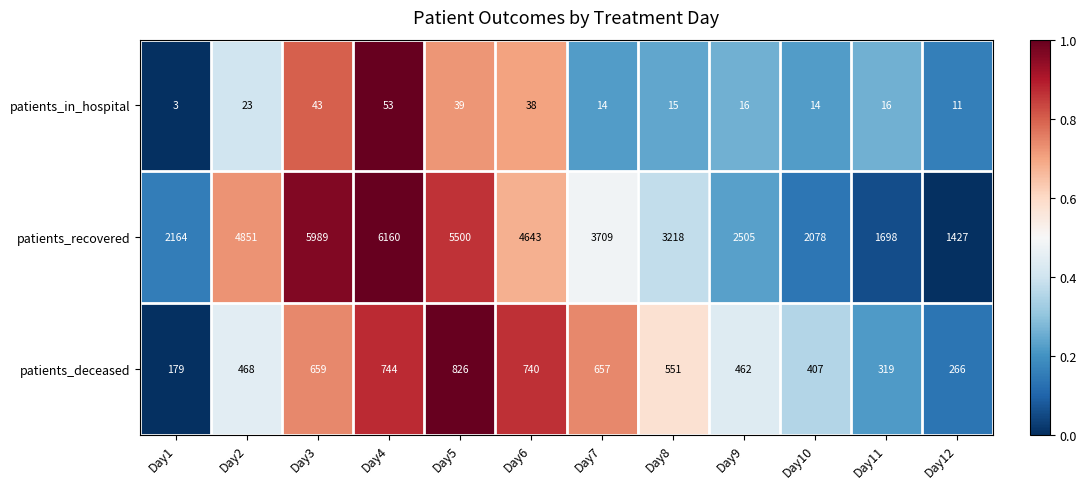

What is the sum of all patients_recovered values?

43942